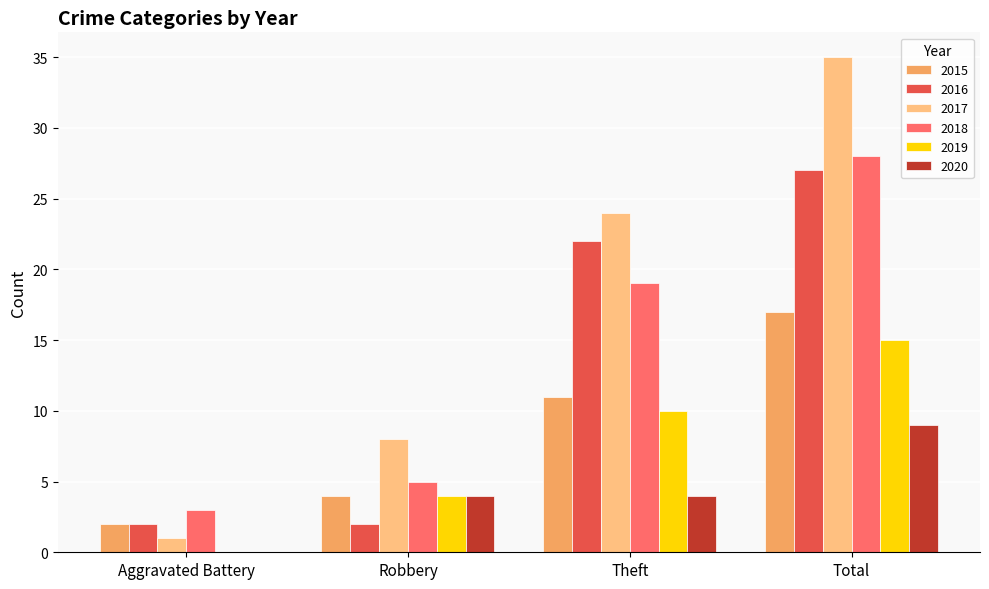

The value of 2017 at Aggravated Battery is 1. True or false?

True